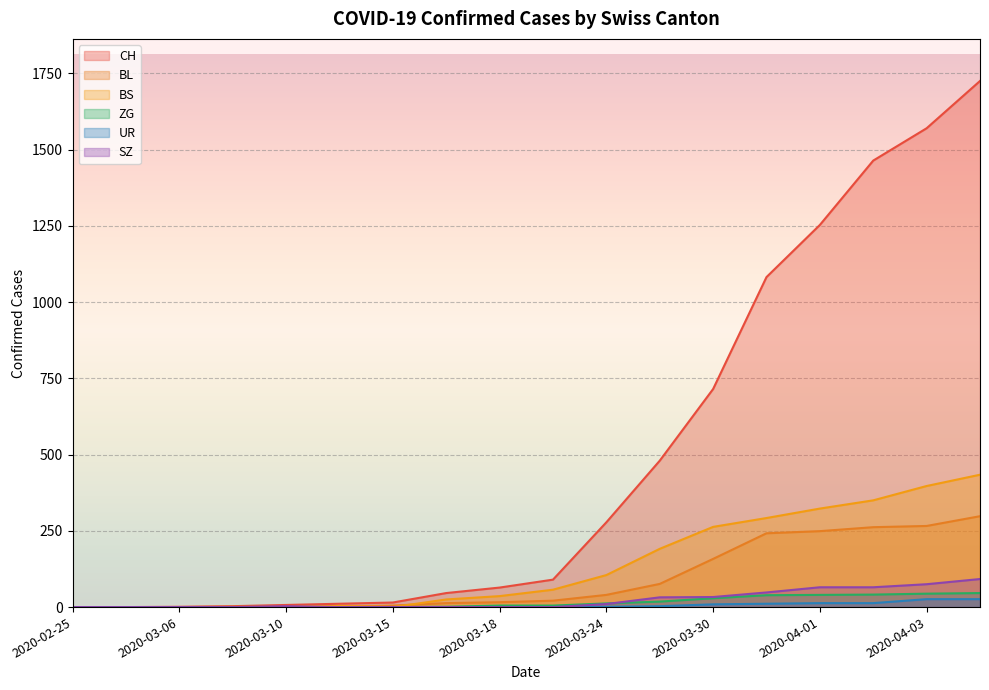

At how many categories does at least one series exceed 1167?

4